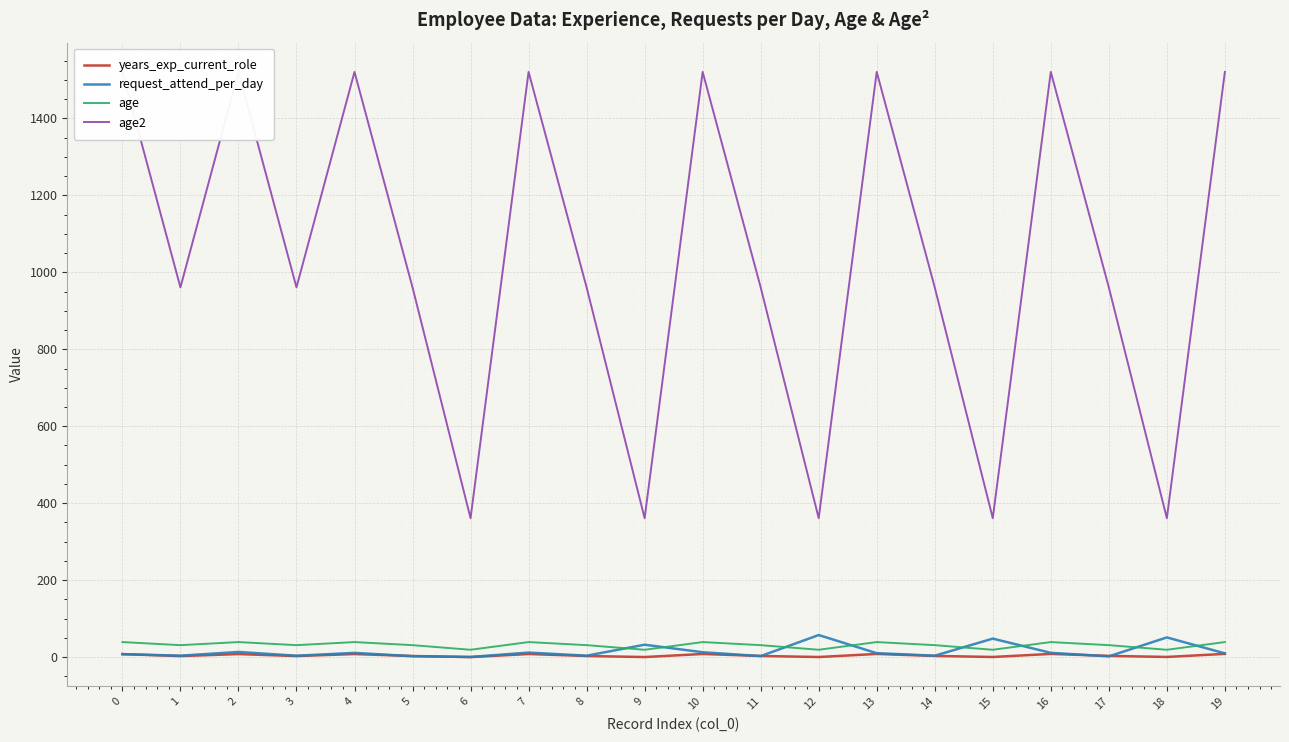

What is the value of the age point at the 10th from the left?

19.0